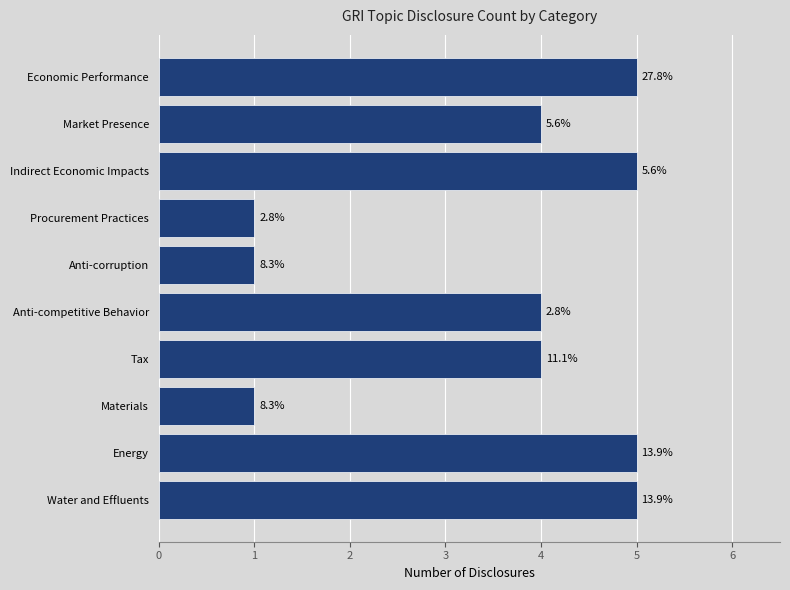

How many bars are there in total?

10